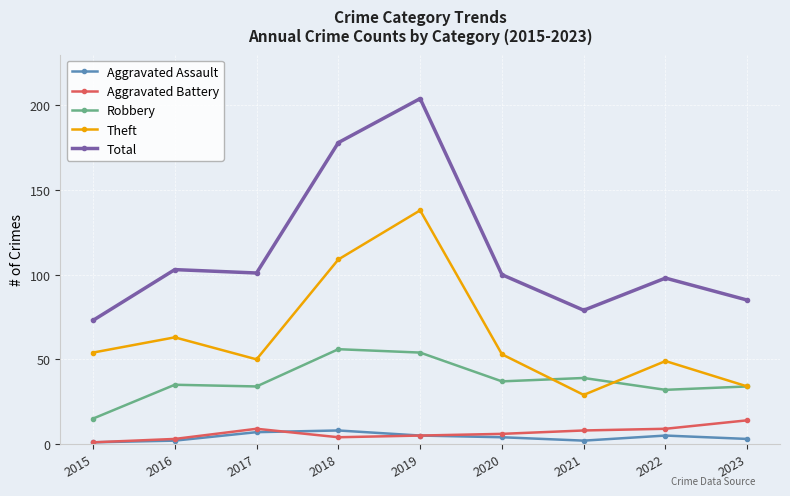

Reading left to right, transcribe all the data shown in this chart.

Aggravated Assault: 2015=1	2016=2	2017=7	2018=8	2019=5	2020=4	2021=2	2022=5	2023=3
Aggravated Battery: 2015=1	2016=3	2017=9	2018=4	2019=5	2020=6	2021=8	2022=9	2023=14
Robbery: 2015=15	2016=35	2017=34	2018=56	2019=54	2020=37	2021=39	2022=32	2023=34
Theft: 2015=54	2016=63	2017=50	2018=109	2019=138	2020=53	2021=29	2022=49	2023=34
Total: 2015=73	2016=103	2017=101	2018=178	2019=204	2020=100	2021=79	2022=98	2023=85